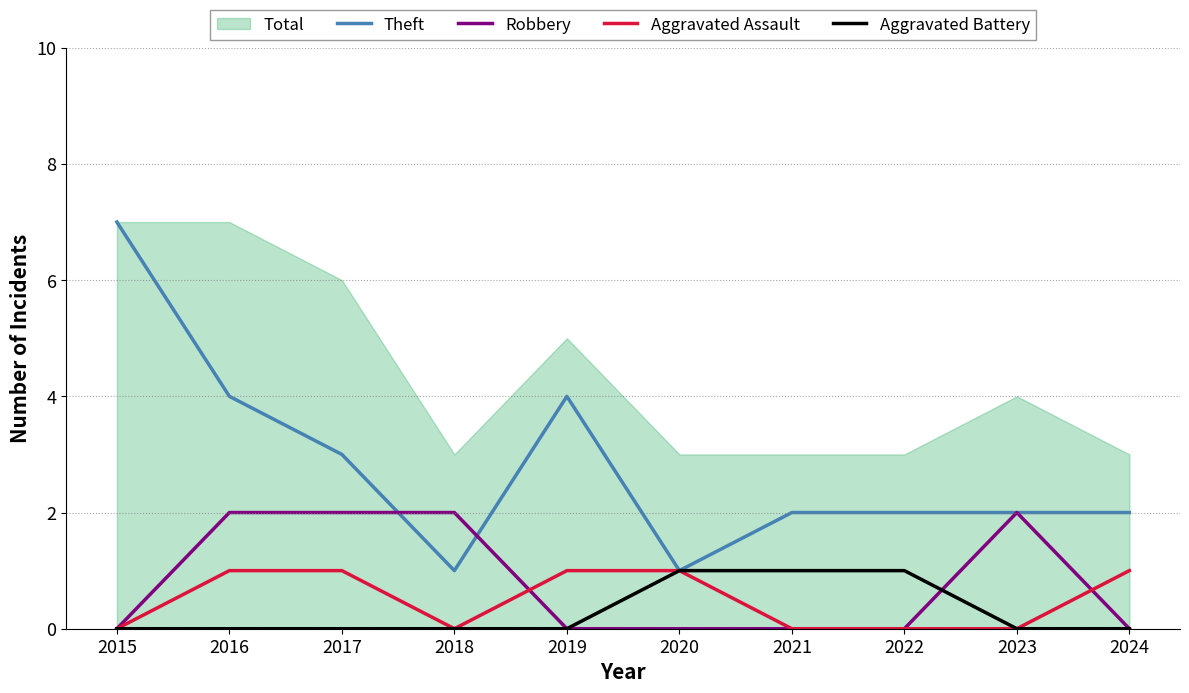

How many interior local peaks does the Theft series have?

1